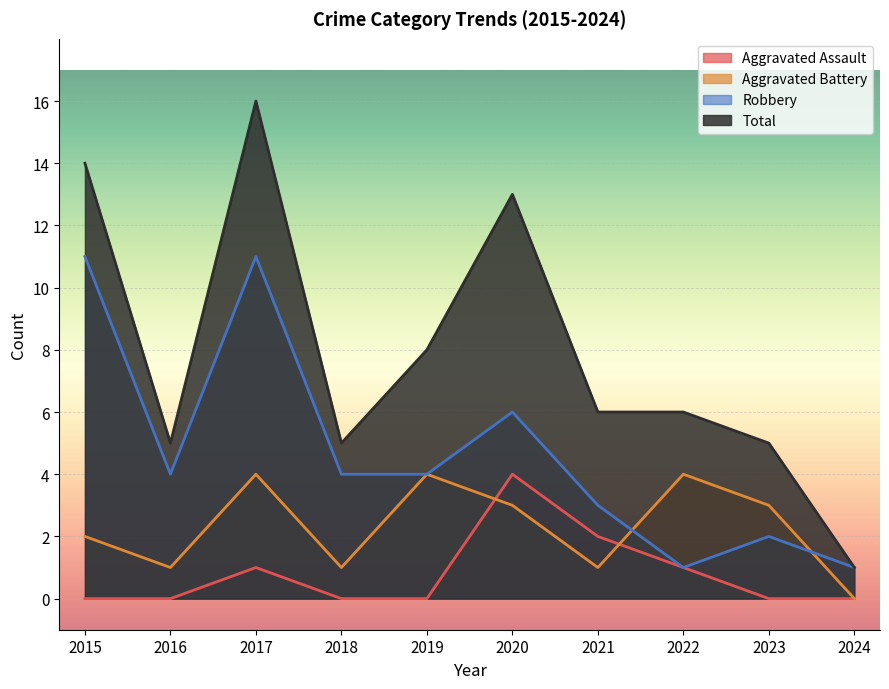

Is it true that Aggravated Battery equals 7 at 2022?

False